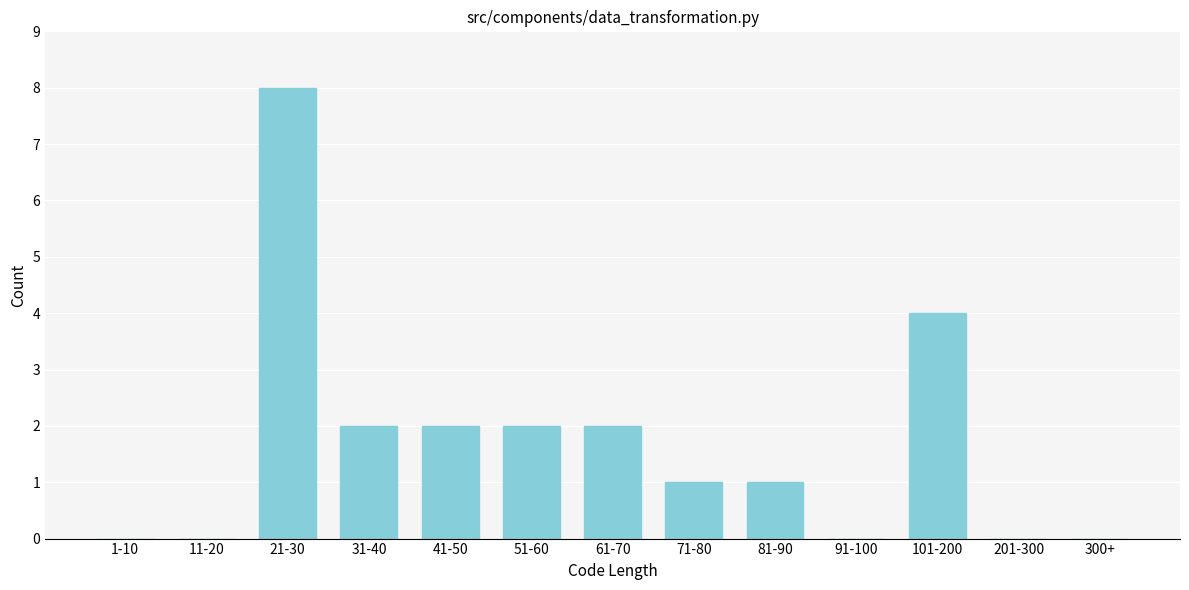

Reading right to left, extract all data points from this chart.

300+=0	201-300=0	101-200=4	91-100=0	81-90=1	71-80=1	61-70=2	51-60=2	41-50=2	31-40=2	21-30=8	11-20=0	1-10=0